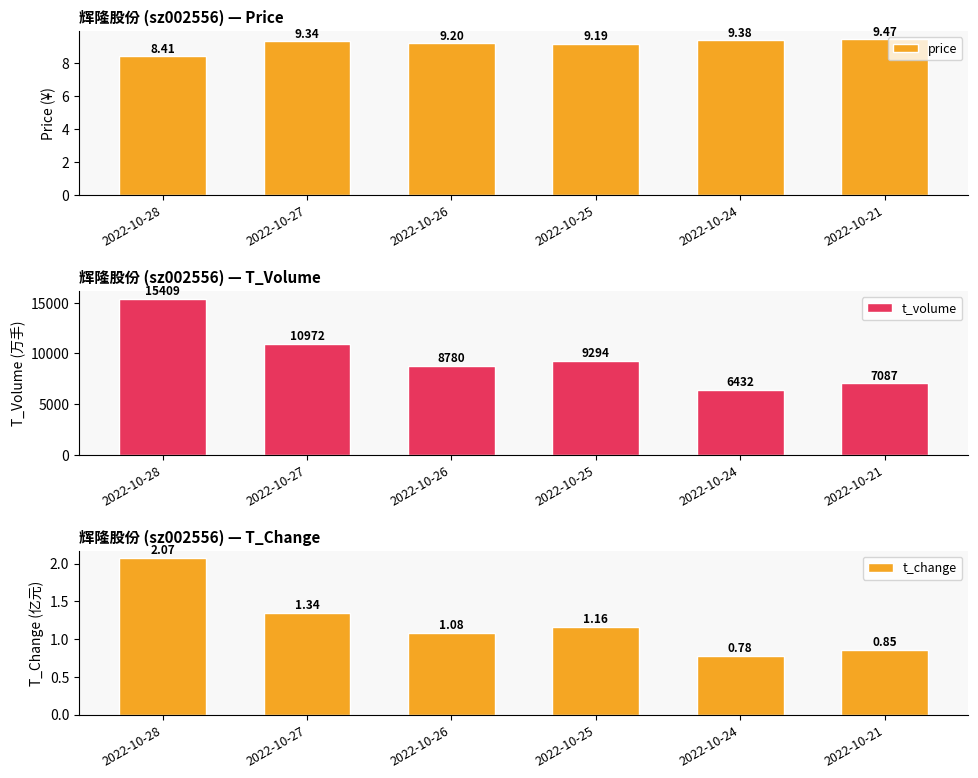

Which category has the highest value in the price series?

2022-10-21